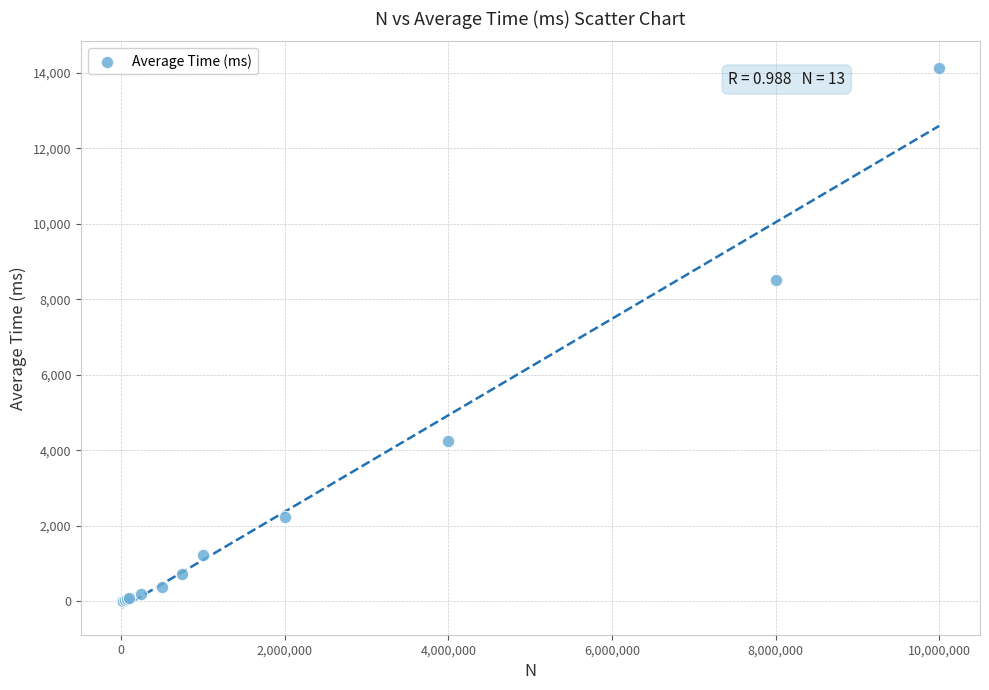

What Y value in the scatter plot is closest to 7063?

8499